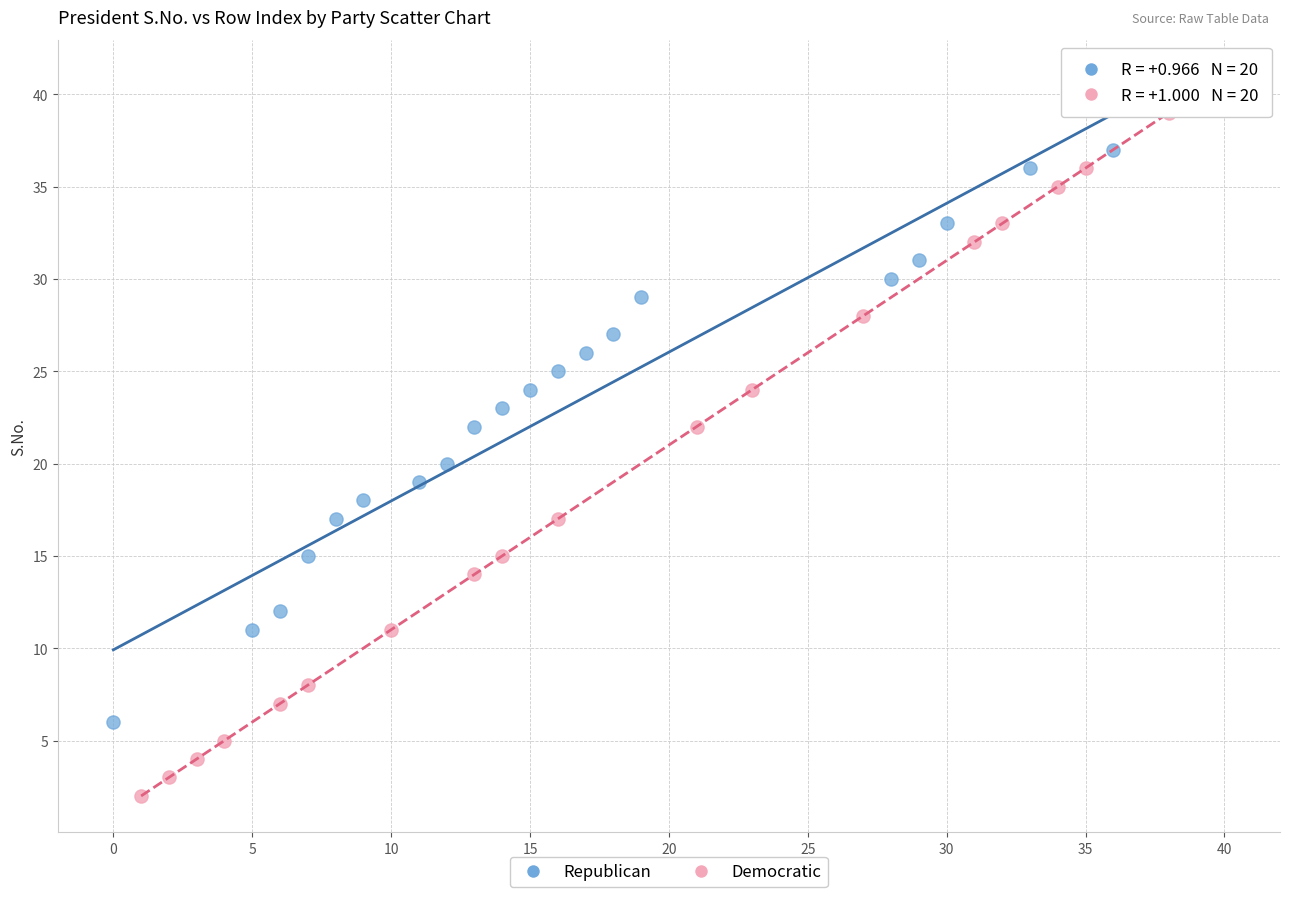

Which series contains the highest Y value?

Democratic